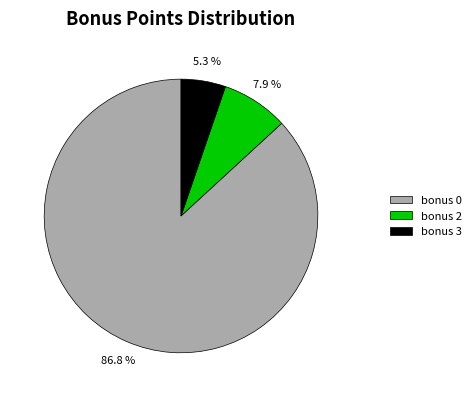

What is the smallest slice in the pie chart?

bonus 3